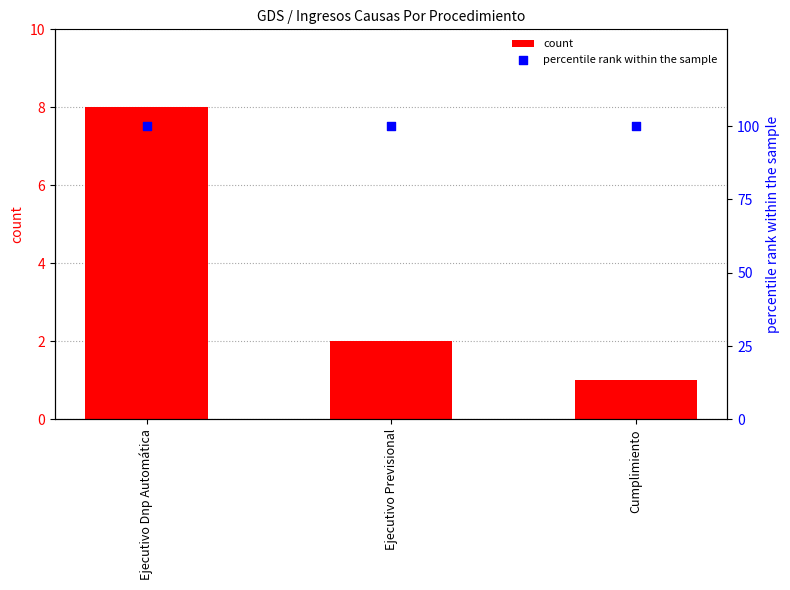

Which series reaches the minimum Y coordinate?

count